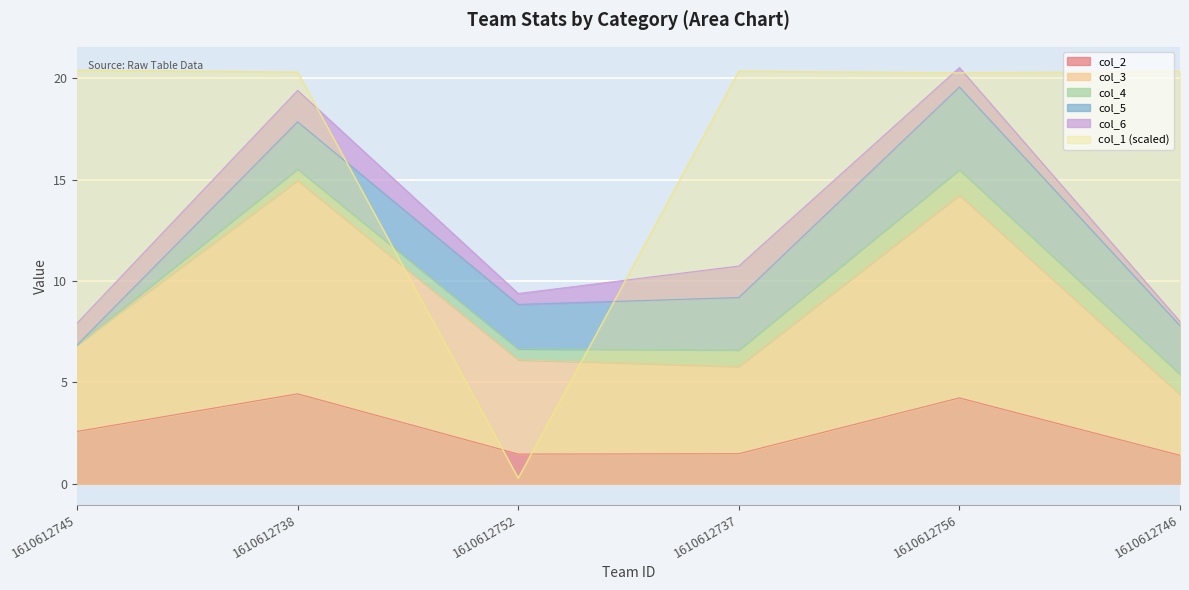

How many times do col_2 and col_1 (scaled) cross each other?

2